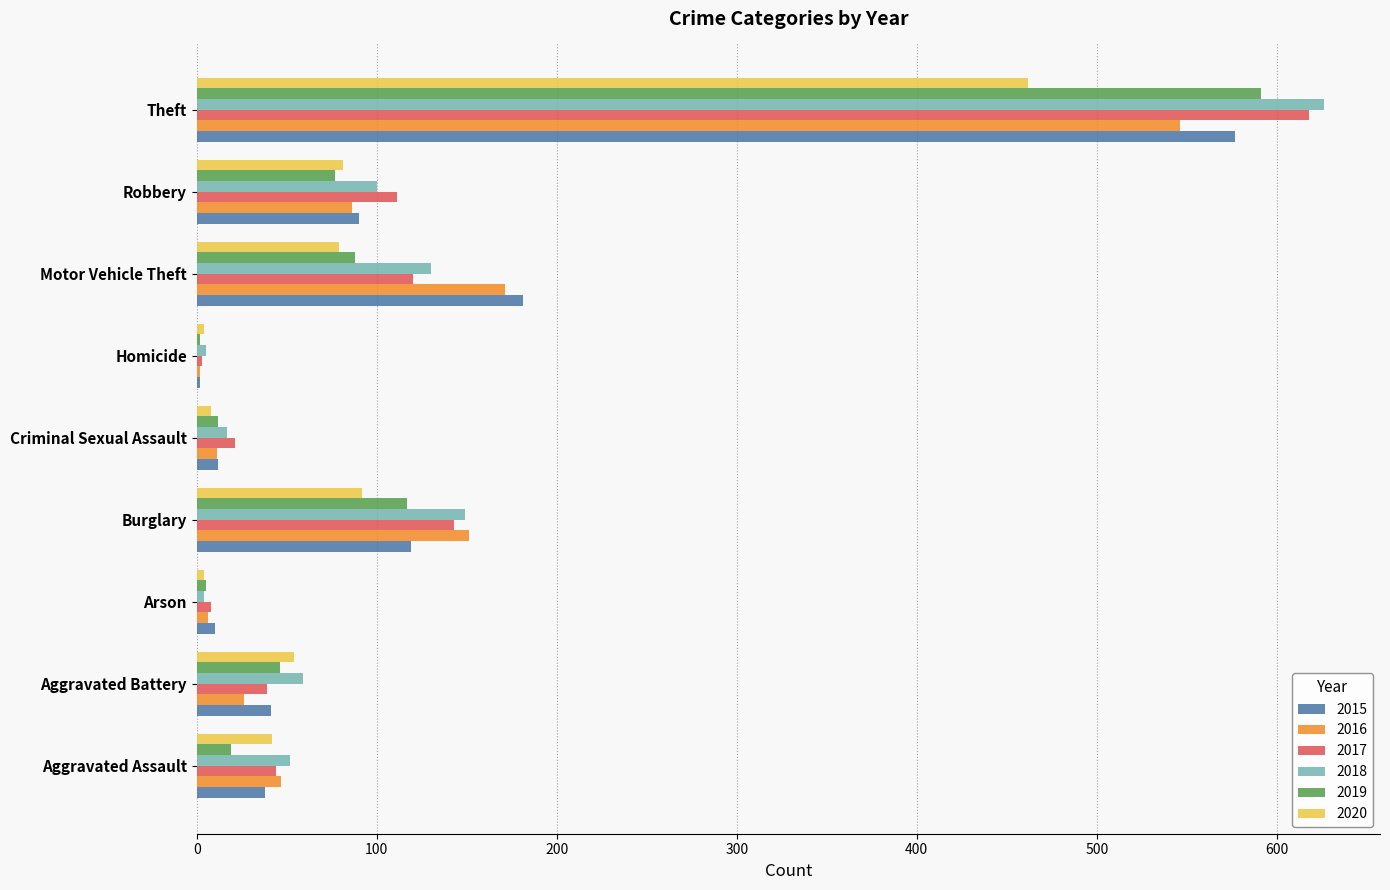

At which category is the sum across all series the highest?

Theft